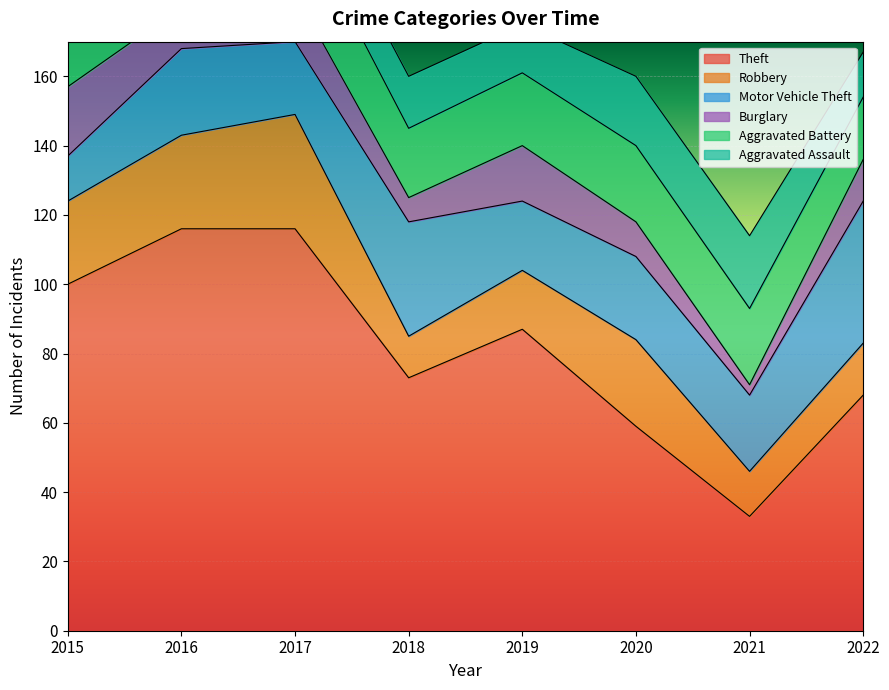

What is the sum of all Aggravated Battery values?

167